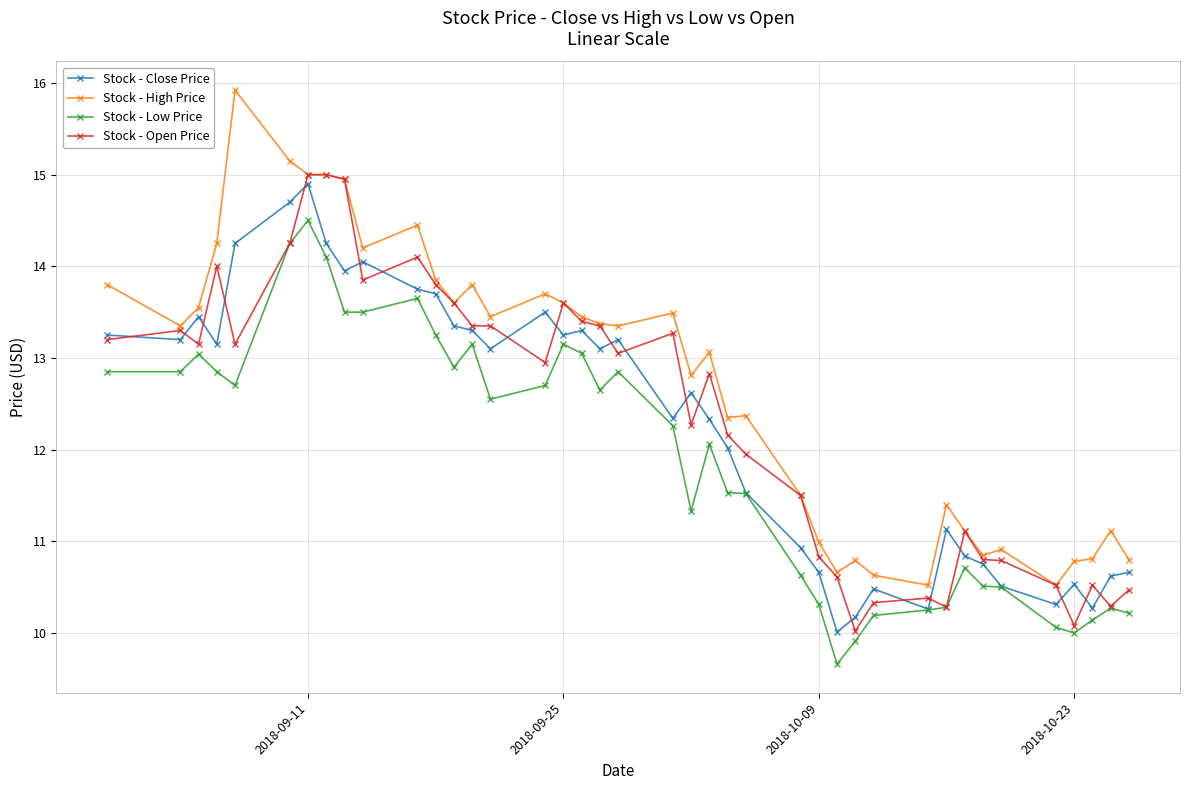

True or false: Stock - High Price has more than 2 points higher than both neighbors.

True